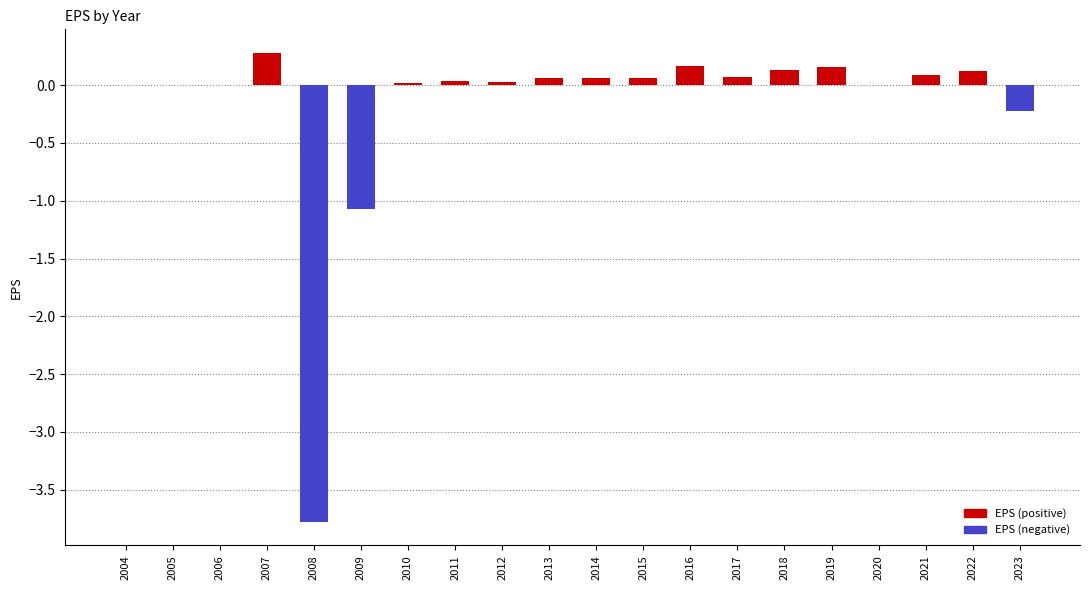

What is the maximum value for EPS (positive)?

0.3